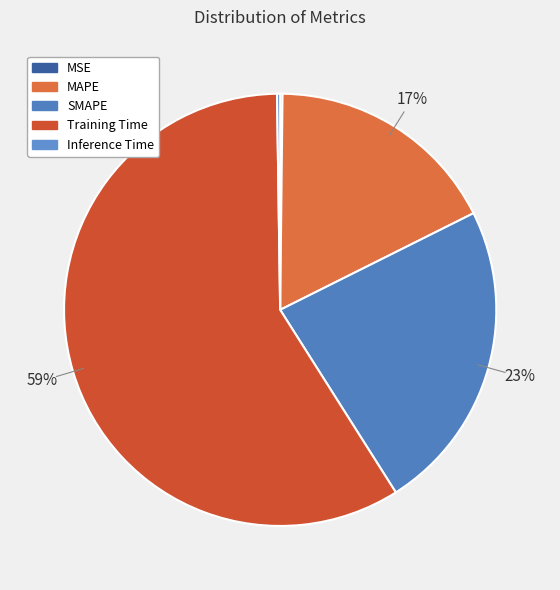

What is the smallest slice in the pie chart?

MSE